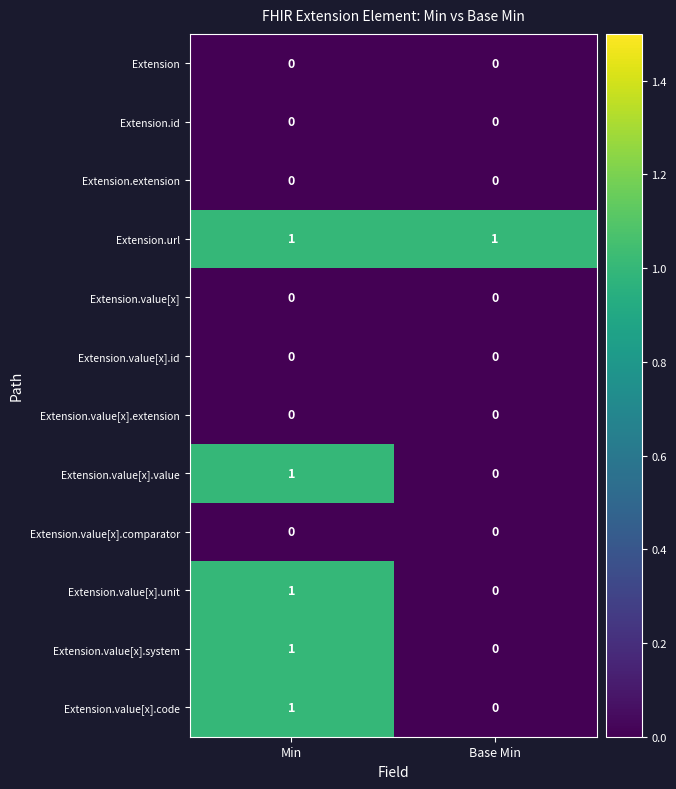

Which series has the largest total across all categories?

Extension.url